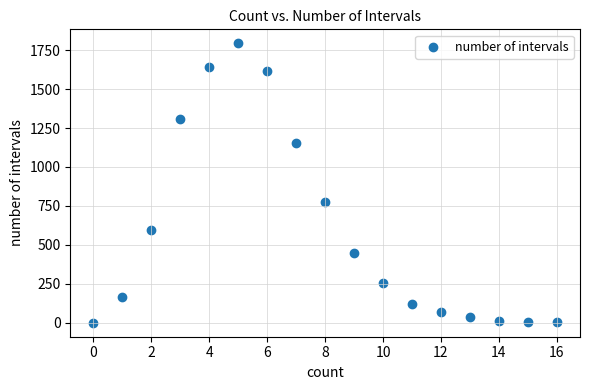

What is the range of Y values (max minus min)?

1794